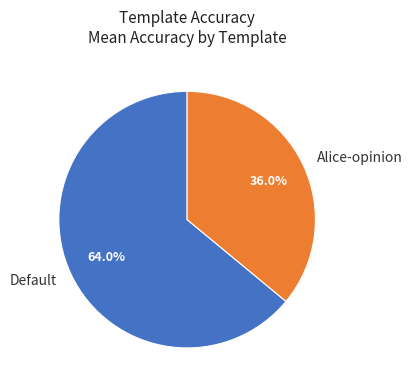

Rank the categories by value from highest to lowest.

Default, Alice-opinion